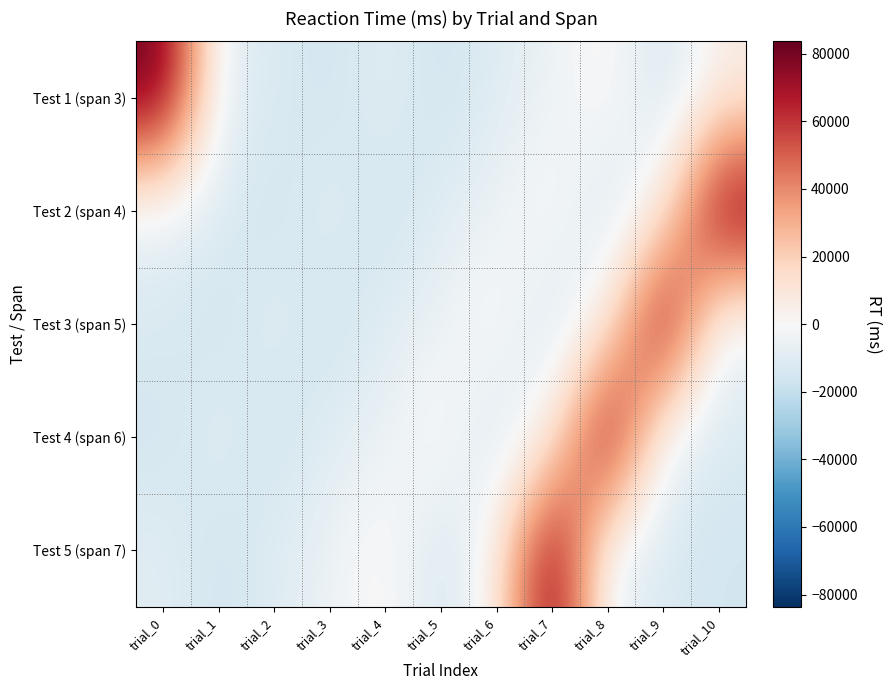

Which label corresponds to the smallest value in the chart?

trial_5